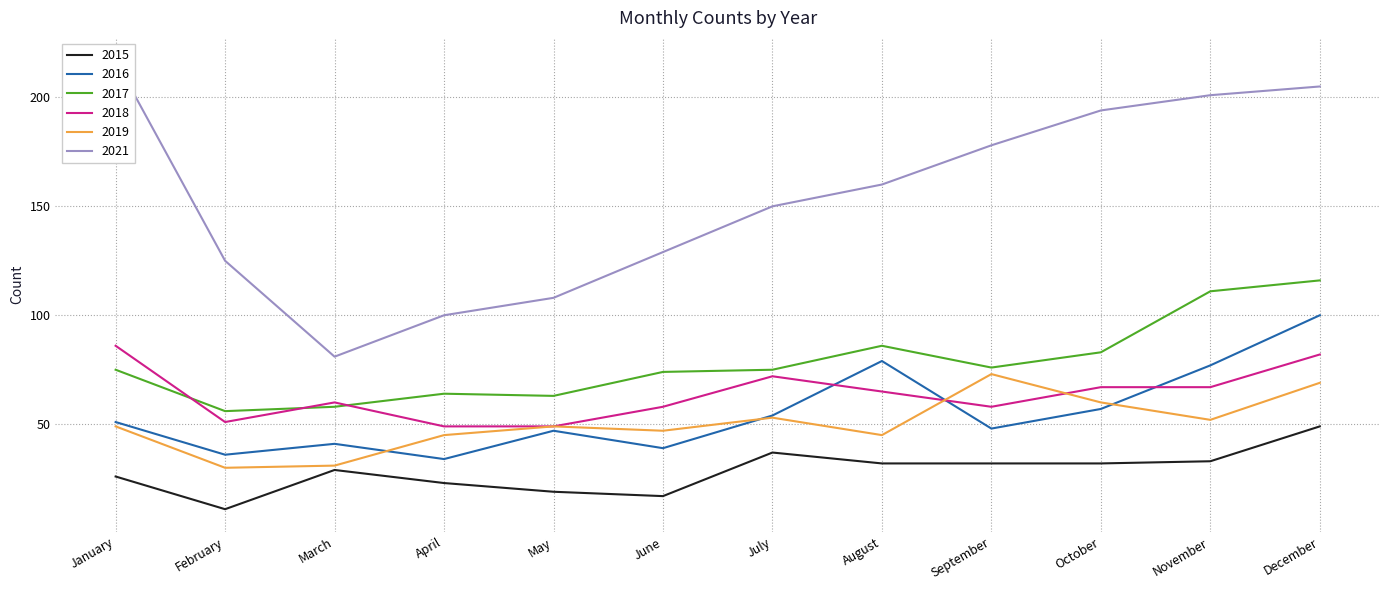

What is the minimum value shown in the chart?

11